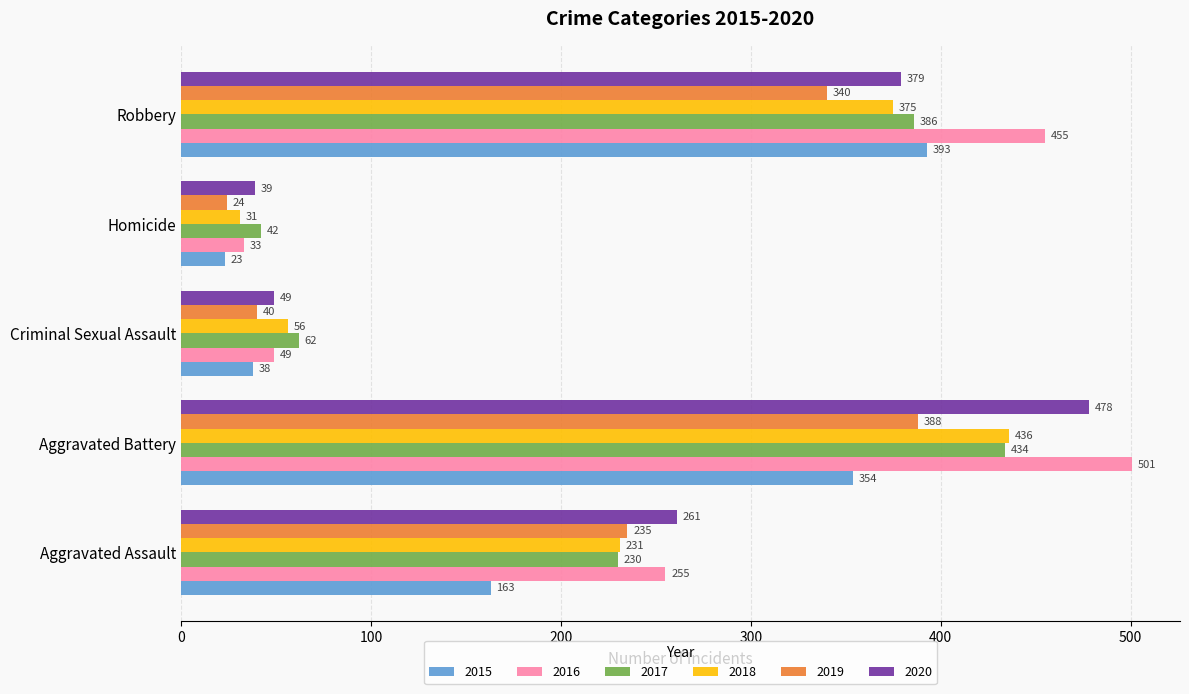

List the series in order of their peak value, lowest first.

2019, 2015, 2017, 2018, 2020, 2016